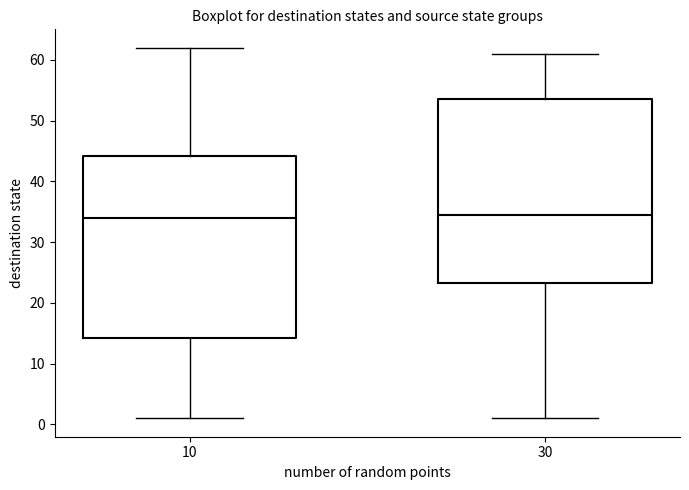

Reading left to right, transcribe this box plot: for each box, give where its median line is, the range the box spans, and where its two whiskers end, as read against the y-axis. The values are not printed on the chart, so give them approximately, as read against the axis.

10: median 34, box 14 to 44, whiskers 1 to 62
30: median 35, box 23 to 54, whiskers 1 to 61